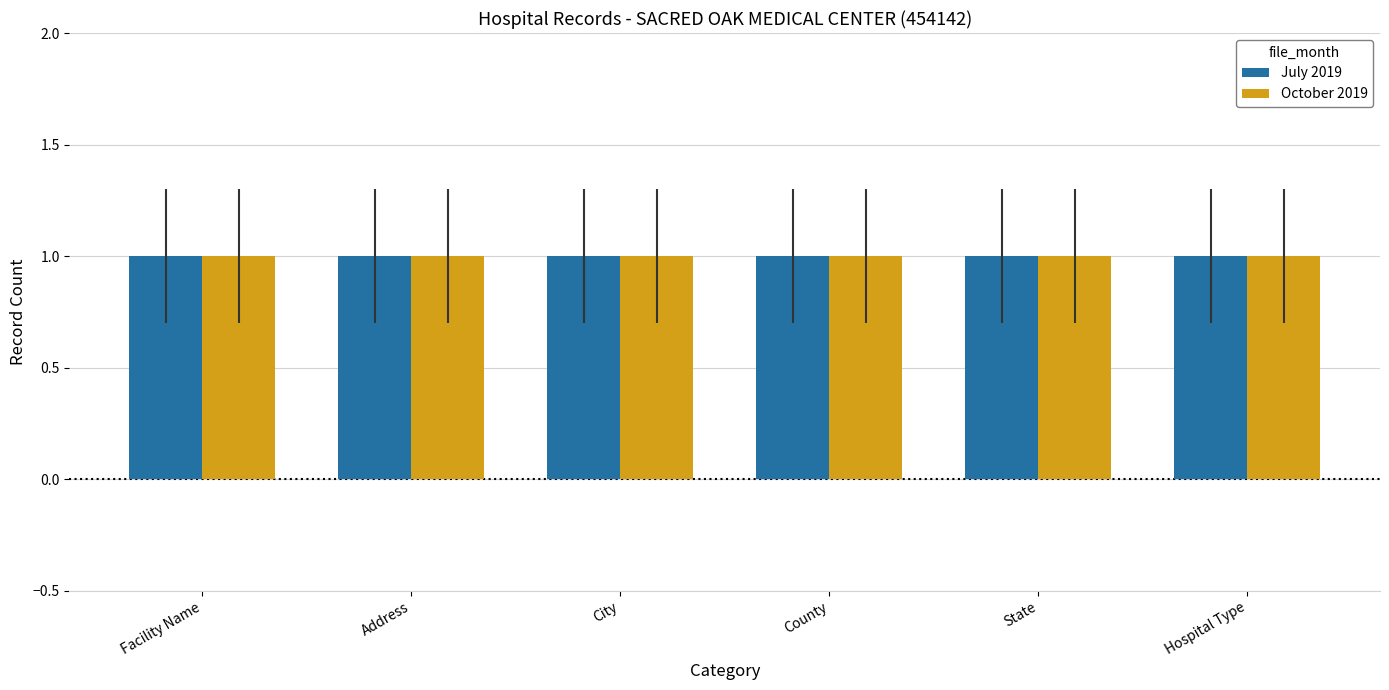

What is the highest value of the October 2019 series?

1